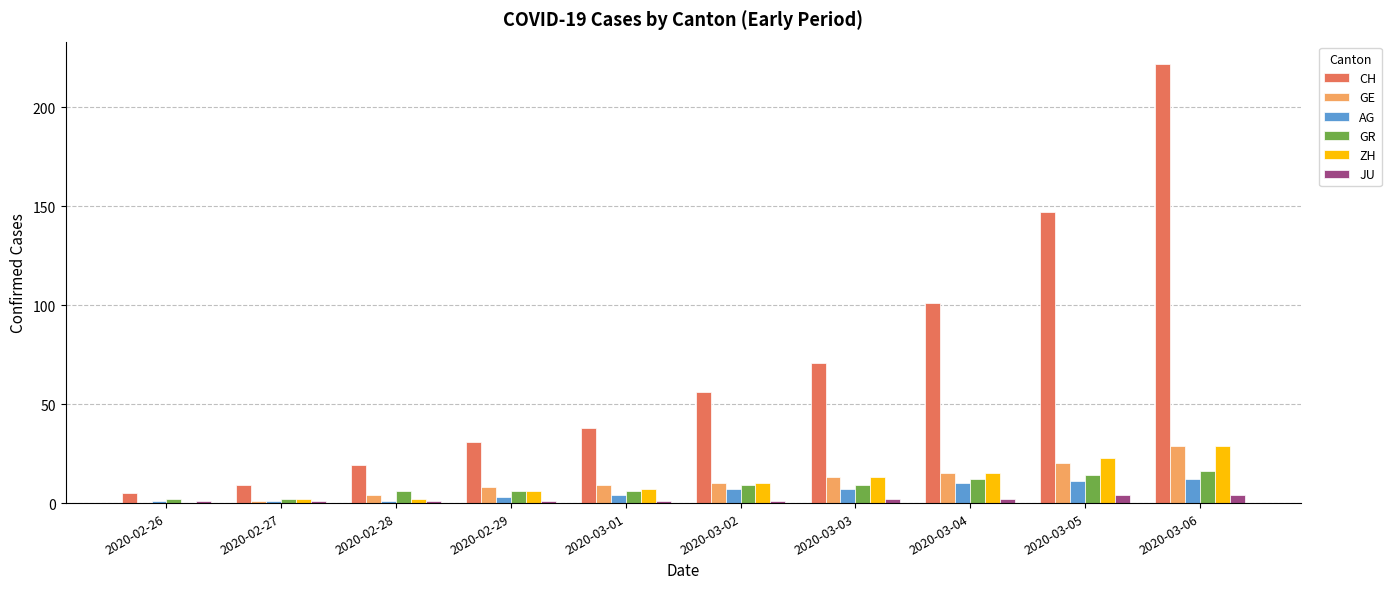

True or false: JU has a value of 4 at 2020-03-06.

True